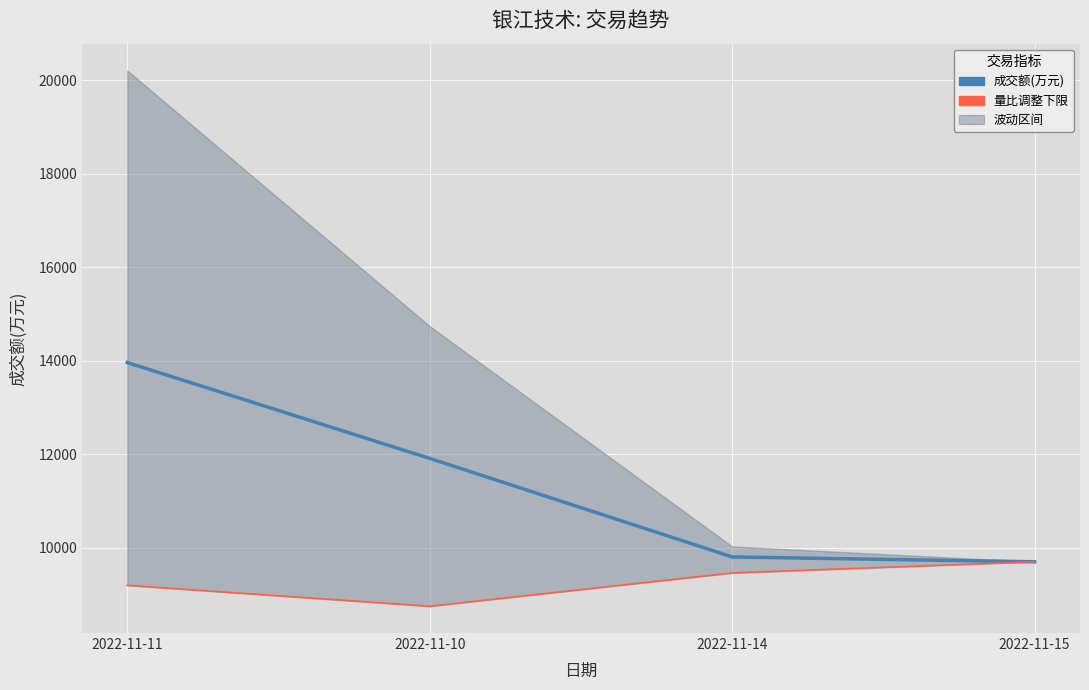

What is the sum of the 量比调整下限 values at 2022-11-14 and 2022-11-11?

18660.8